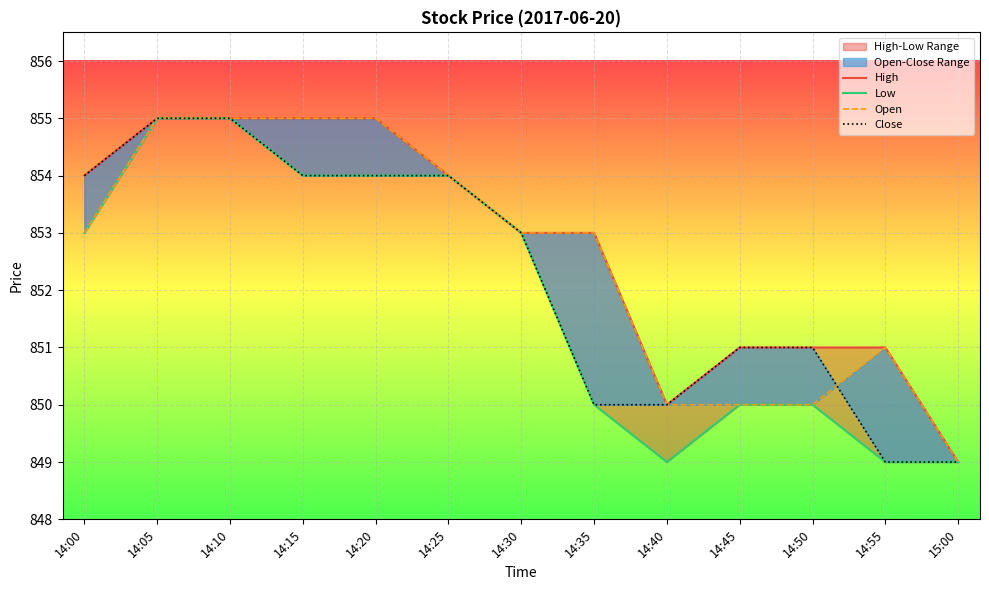

What is the minimum value shown in the chart?

849